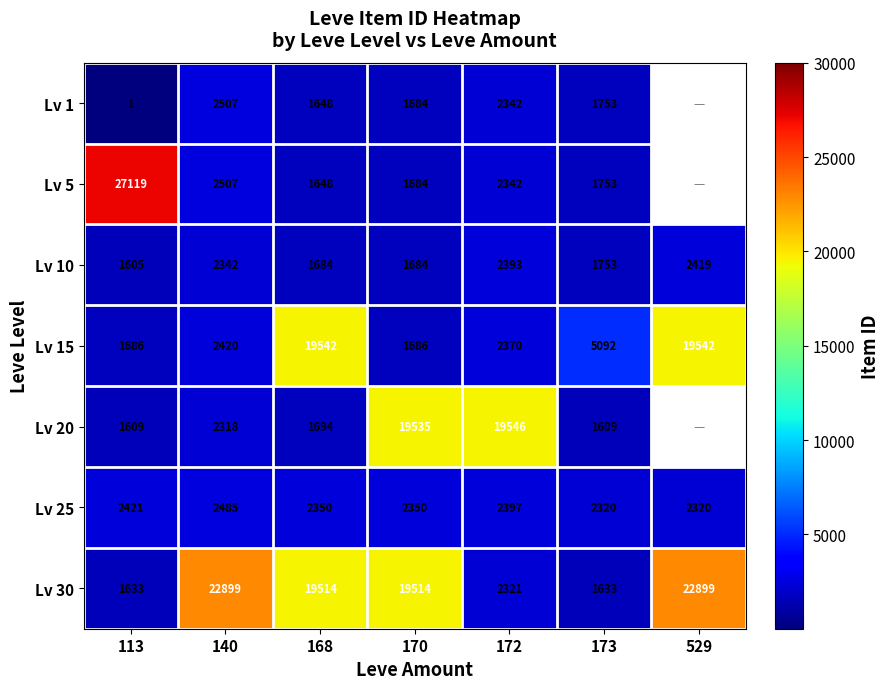

What is the difference between the highest and lowest values at 173?

3483